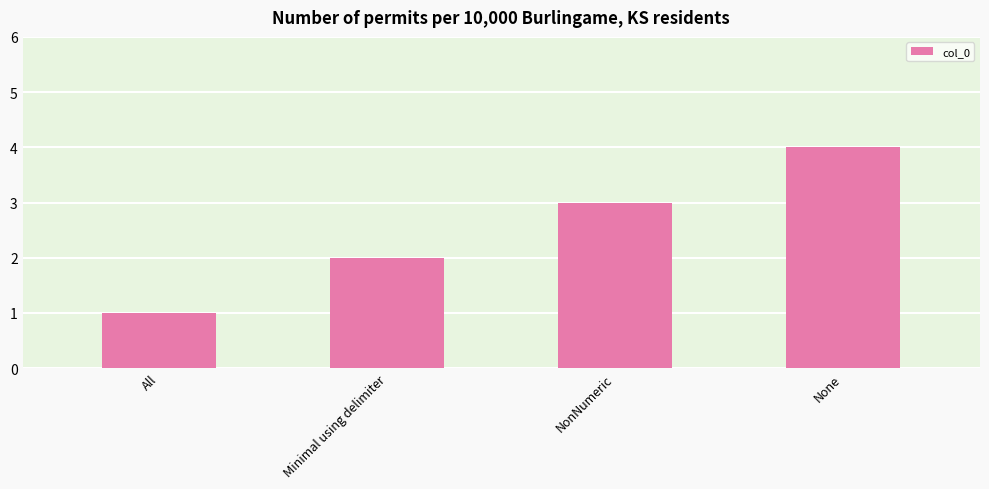

List the labels in order of value, smallest first.

All, Minimal using delimiter, NonNumeric, None